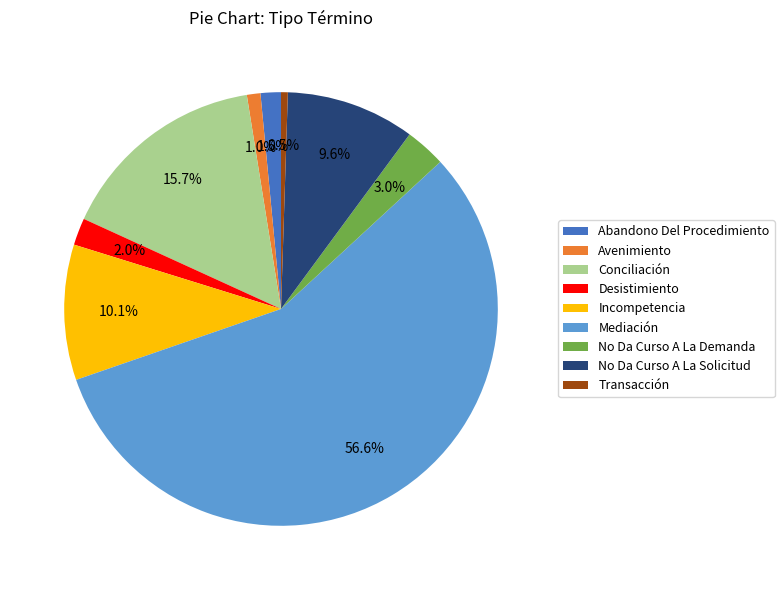

To the nearest percent, what is the combined percentage of Desistimiento and Conciliación?

18%